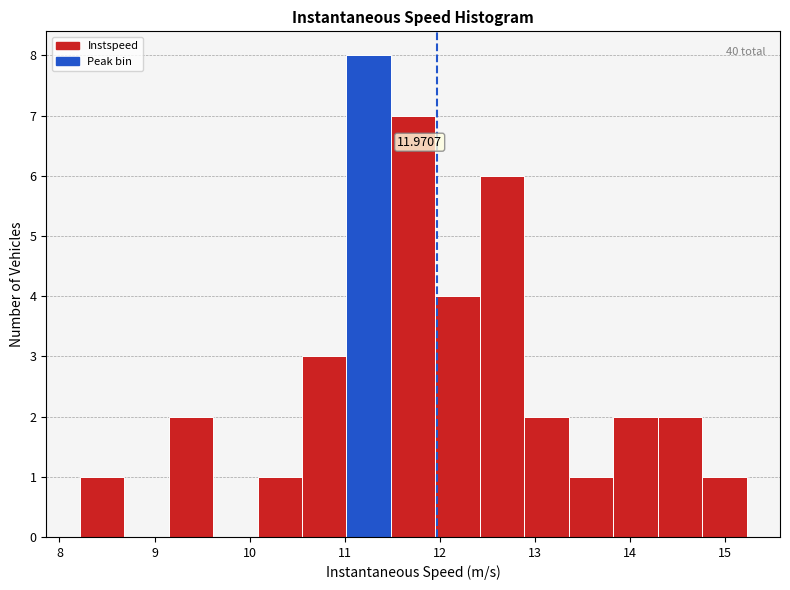

Over which range of the x-axis is the bar tallest?

11.0 to 11.5